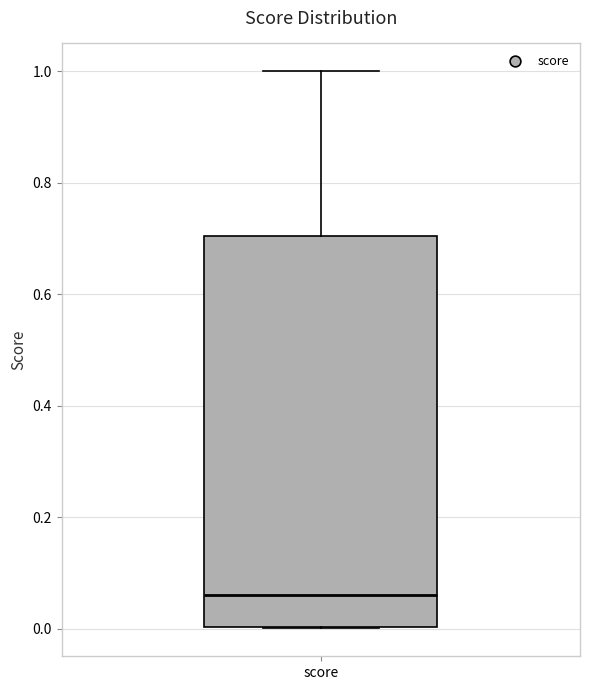

Read this box plot against the y-axis: the position of the median line, the range covered by the box, and the ends of both whiskers. The values are not printed on the chart, so give them approximately, as read against the axis.

median 0.06, box 0.00 to 0.70, whiskers 0.00 to 1.00